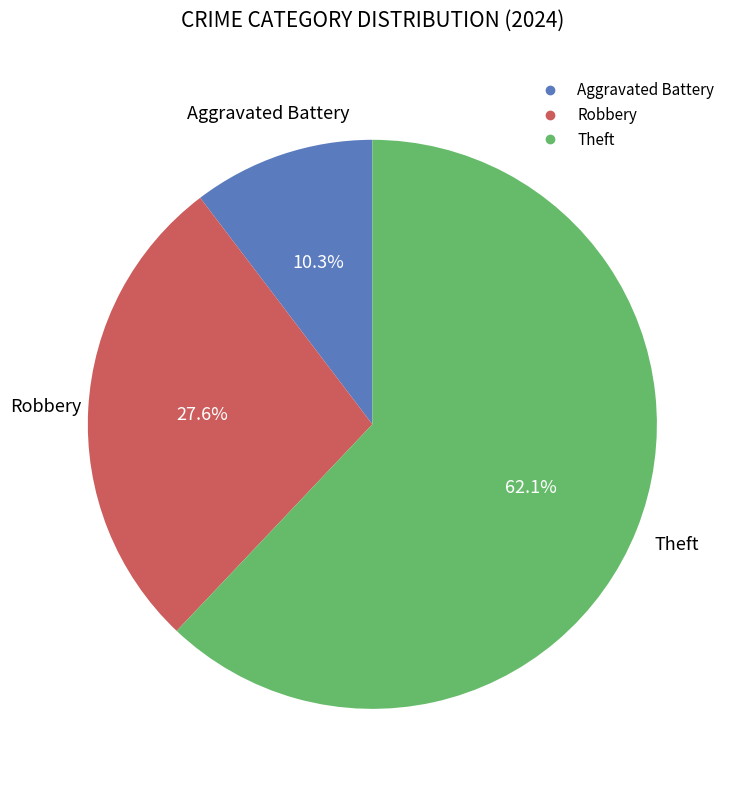

Does any single category account for the majority?

Yes